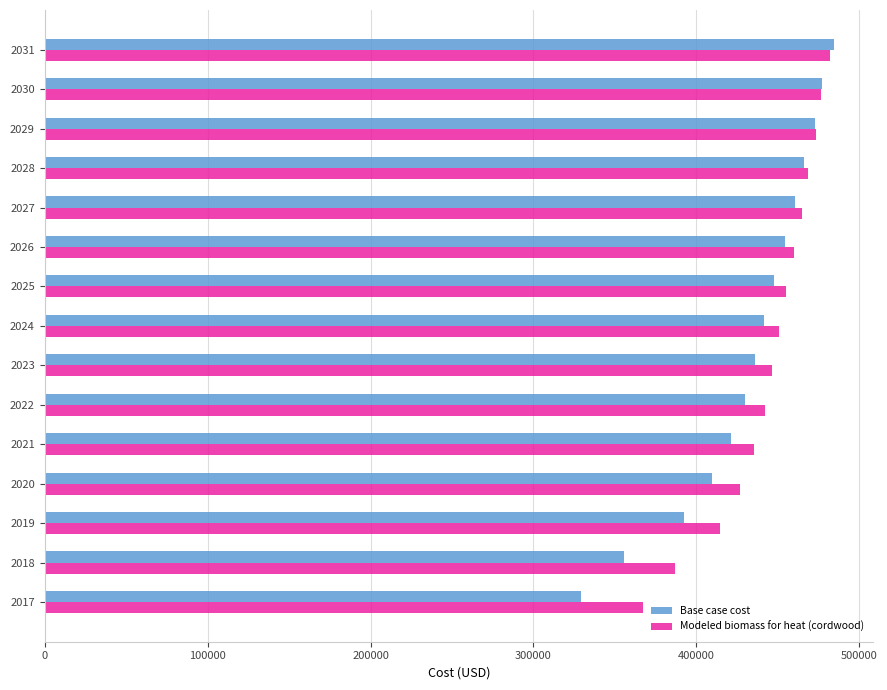

Which series has the largest range (max minus min)?

Base case cost